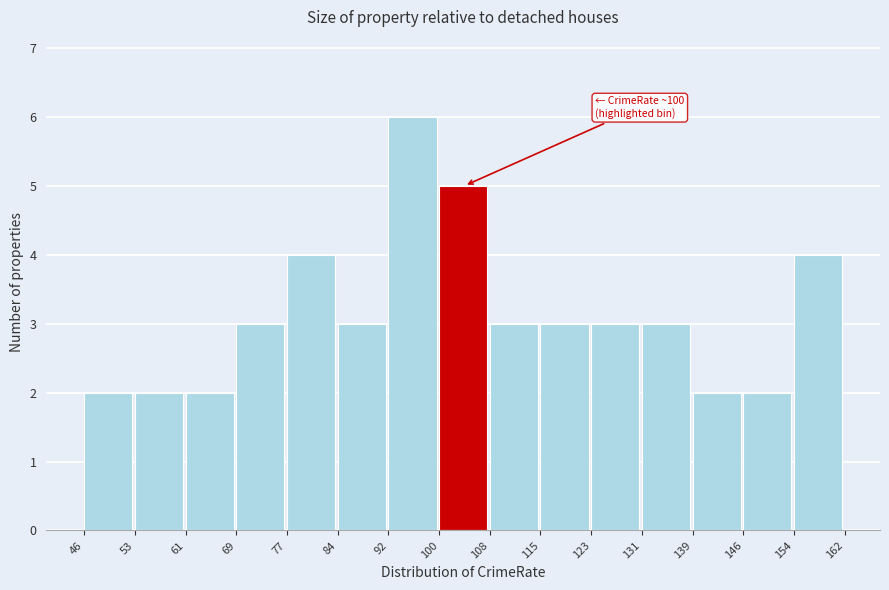

Over which range of the x-axis is the bar tallest?

92 to 100